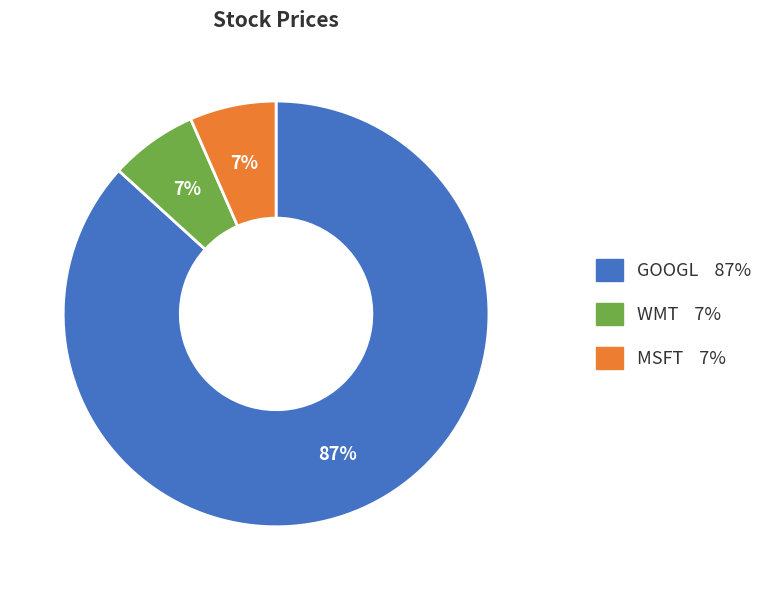

To the nearest percent, what percentage of the pie is WMT?

7%